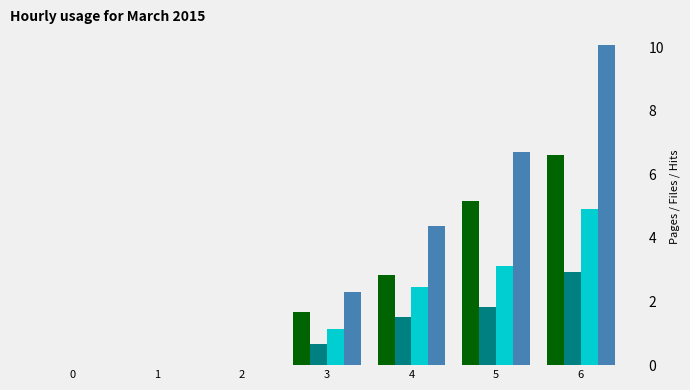

What is the maximum value shown in the chart?

10.1